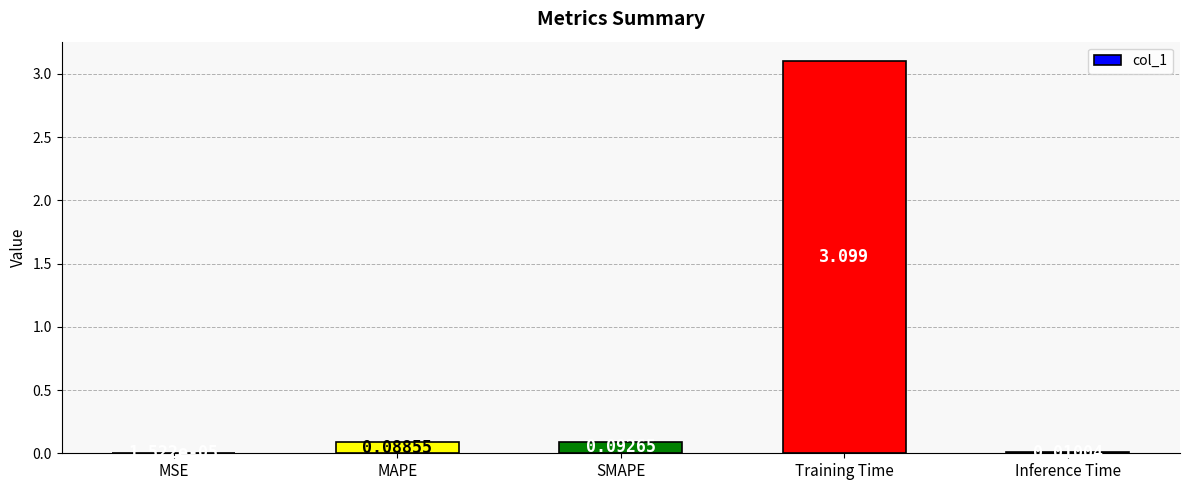

Are the bars grouped side by side (vs. stacked)?

No